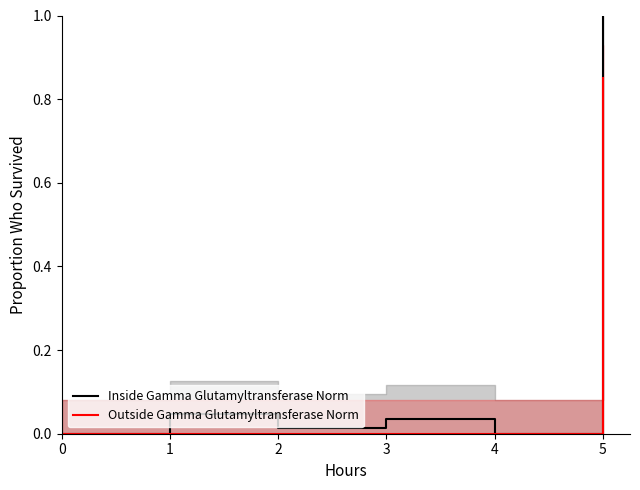

How many data points does each series have?

6